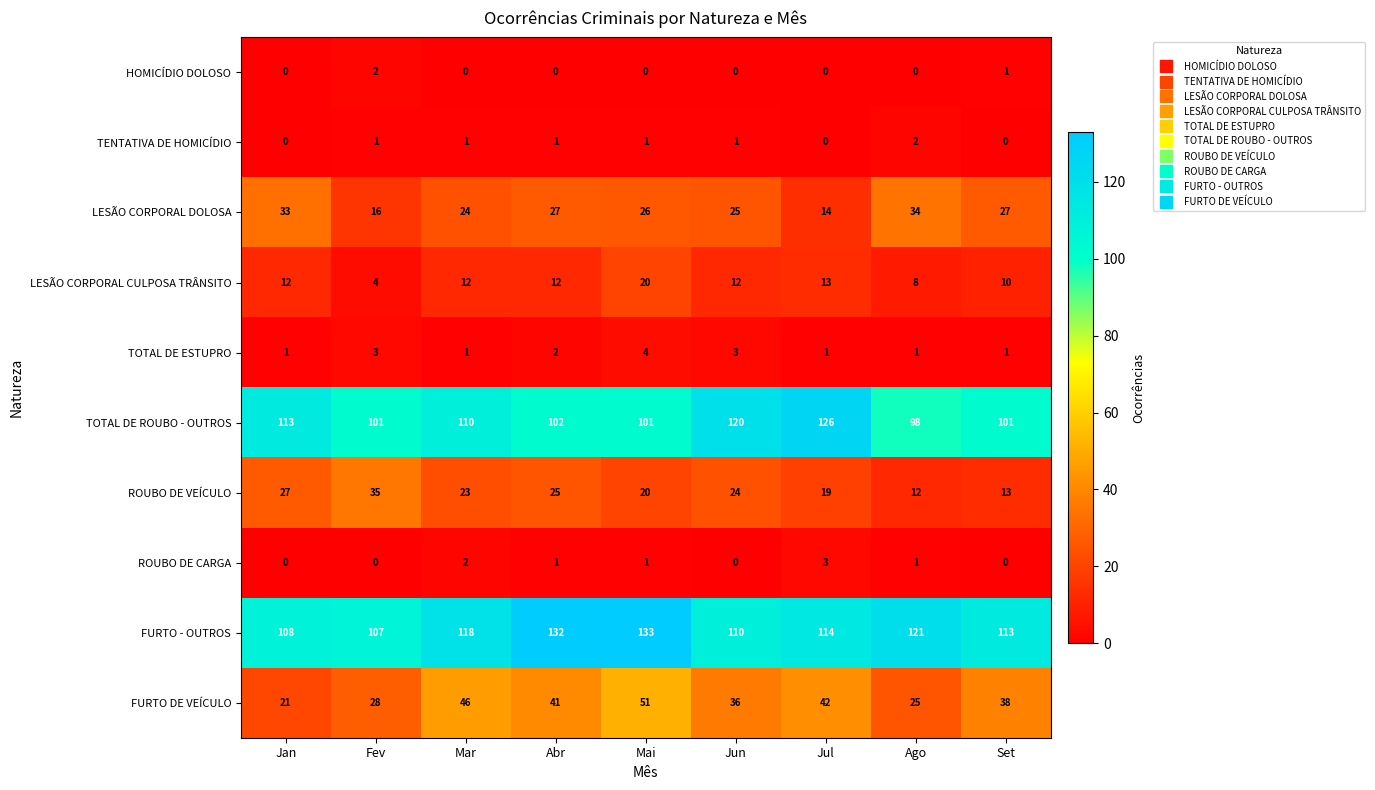

What is the sum of the LESÃO CORPORAL CULPOSA TRÂNSITO values at Mai and Jan?

32